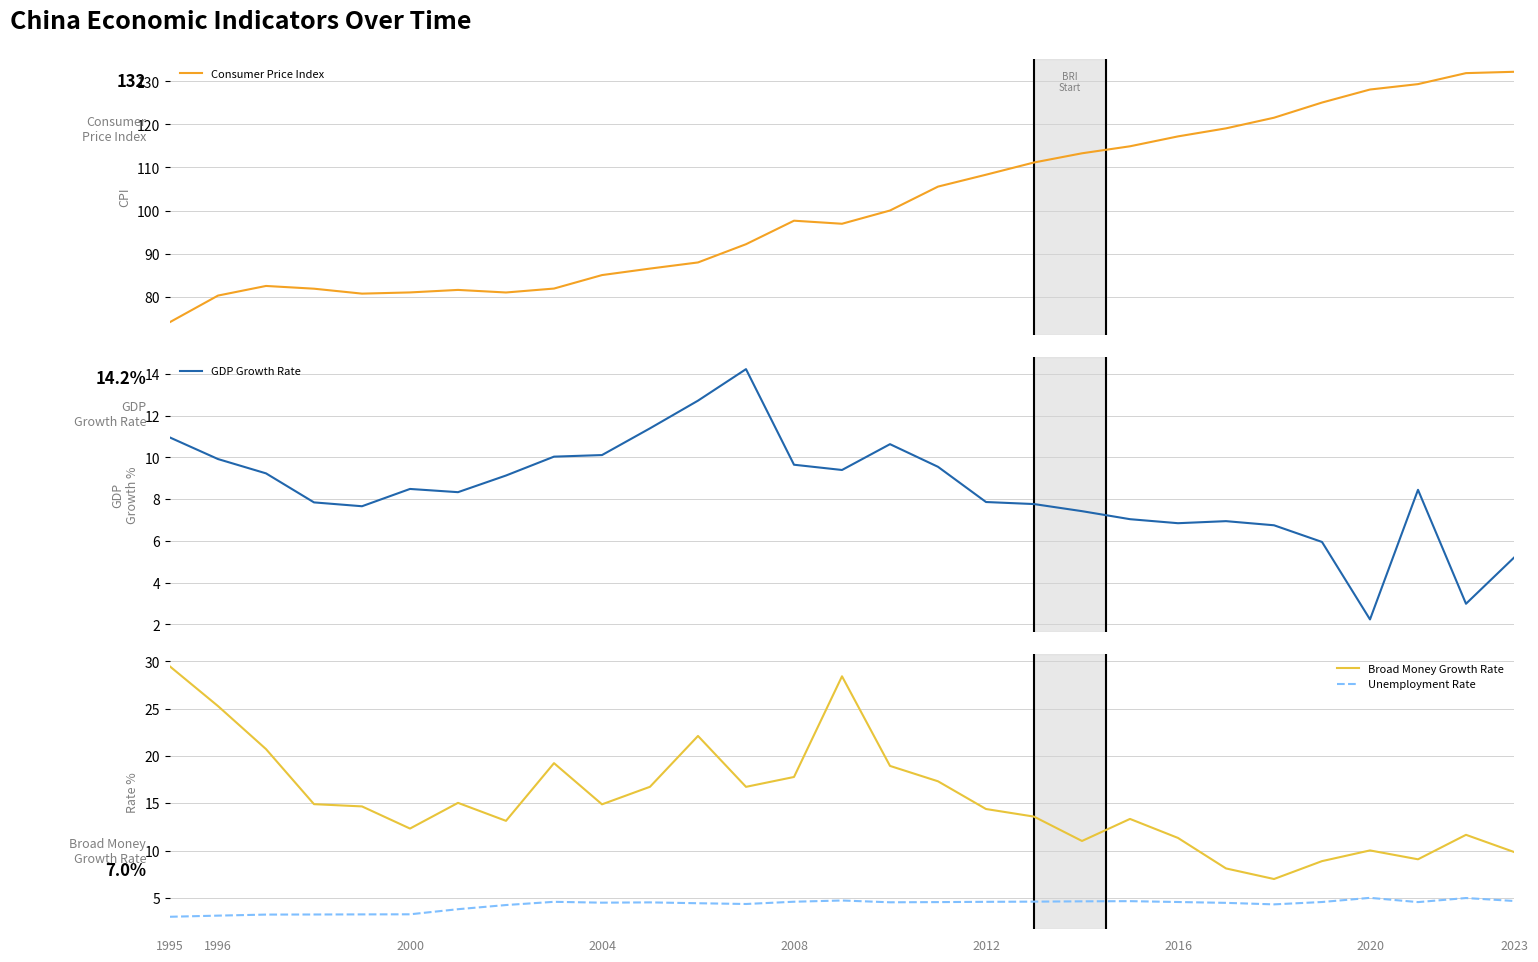

True or false: Broad Money Growth Rate and Unemployment Rate cross at least once.

False